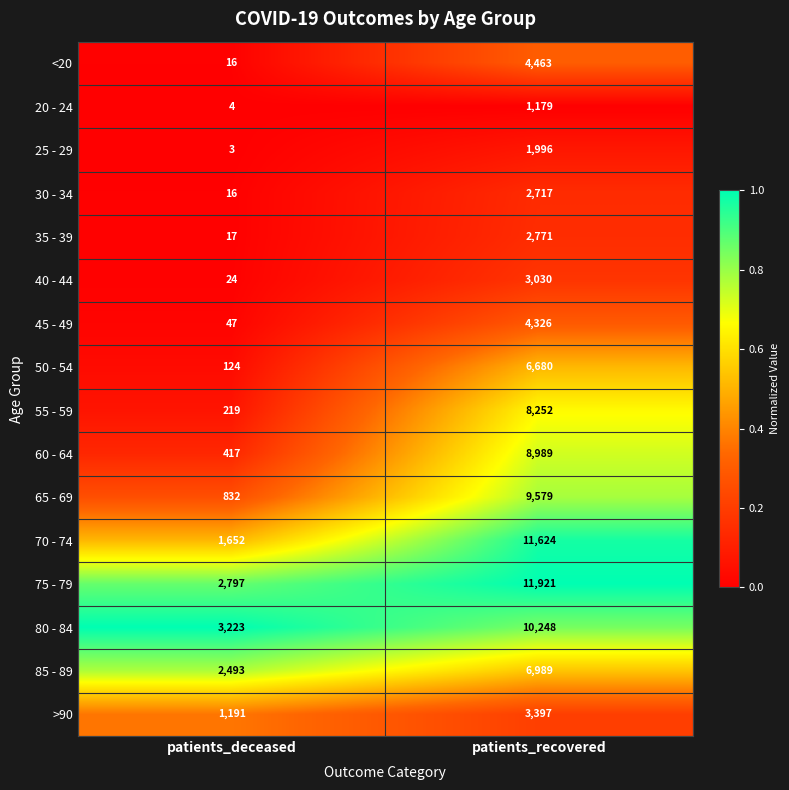

At which category is the sum across all series the highest?

patients_recovered